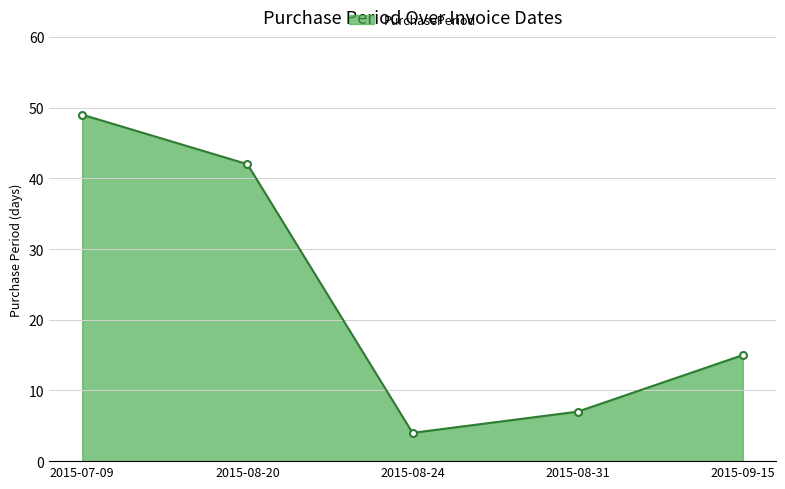

At which category does the chart reach its peak across all series?

2015-07-09